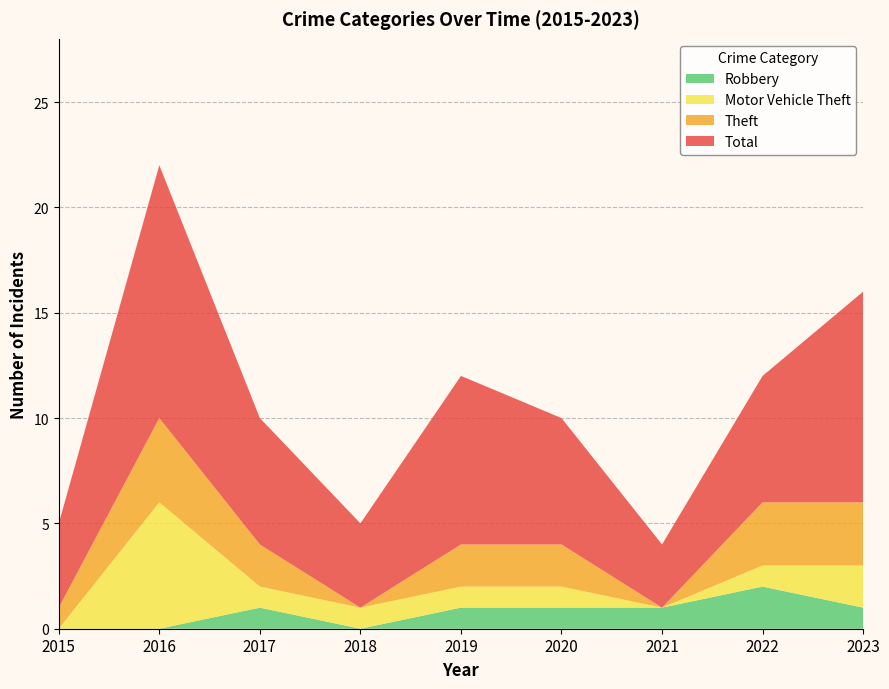

Reading right to left, list all the values displayed in this chart.

Total: 2023=10	2022=6	2021=3	2020=6	2019=8	2018=4	2017=6	2016=12	2015=4
Theft: 2023=3	2022=3	2021=0	2020=2	2019=2	2018=0	2017=2	2016=4	2015=1
Motor Vehicle Theft: 2023=2	2022=1	2021=0	2020=1	2019=1	2018=1	2017=1	2016=6	2015=0
Robbery: 2023=1	2022=2	2021=1	2020=1	2019=1	2018=0	2017=1	2016=0	2015=0